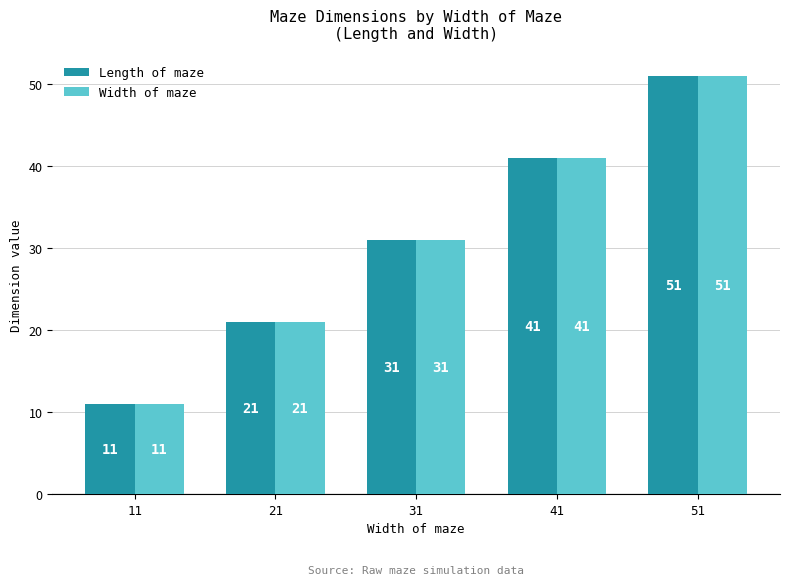

What is the average value of the Length of maze series?

31